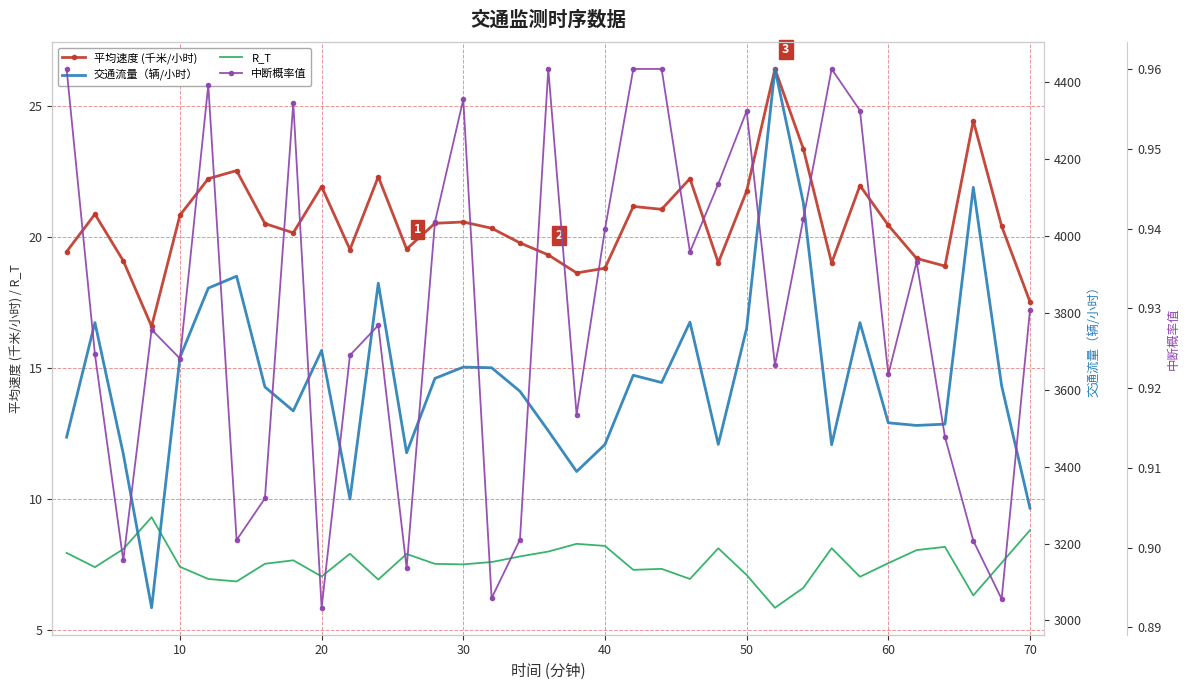

True or false: R_T and 平均速度 (千米/小时) cross at least once.

False